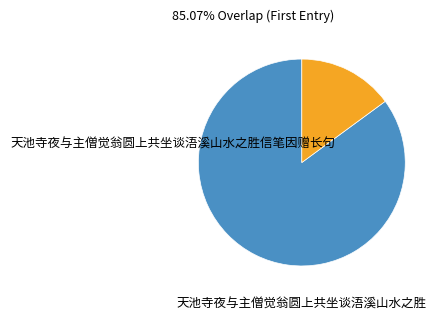

Is there a majority slice in this chart?

Yes